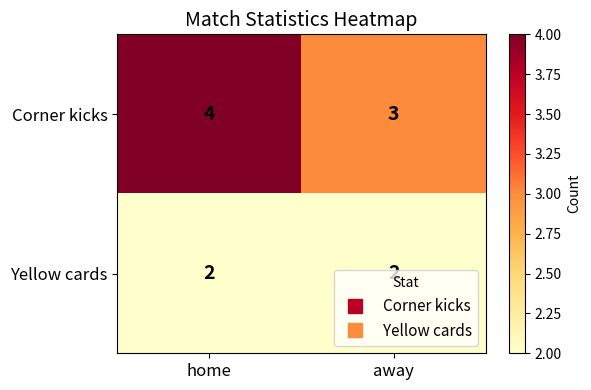

What is the sum of all Corner kicks values?

7